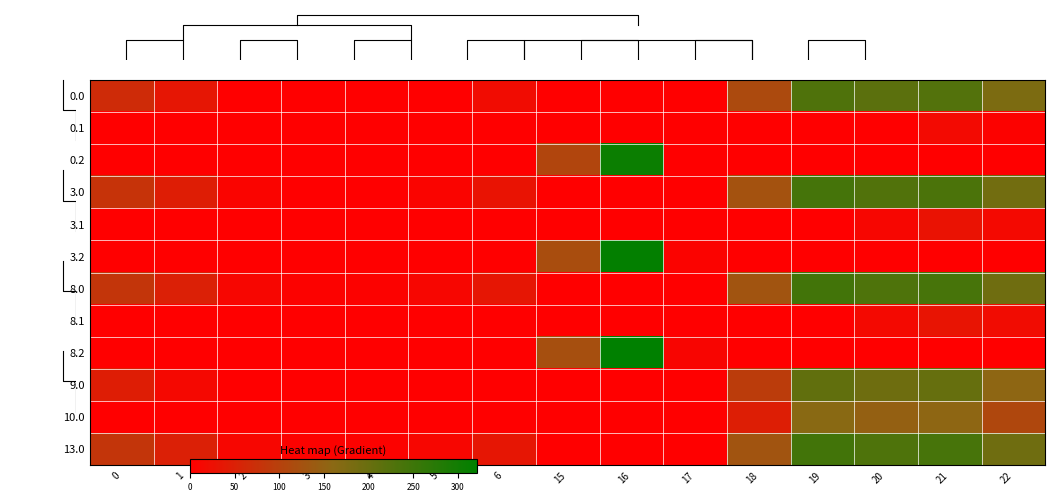

List the series in order of their peak value, highest first.

8.2, 3.2, 0.2, 8.0, 13.0, 3.0, 0.0, 9.0, 10.0, 8.1, 3.1, 0.1